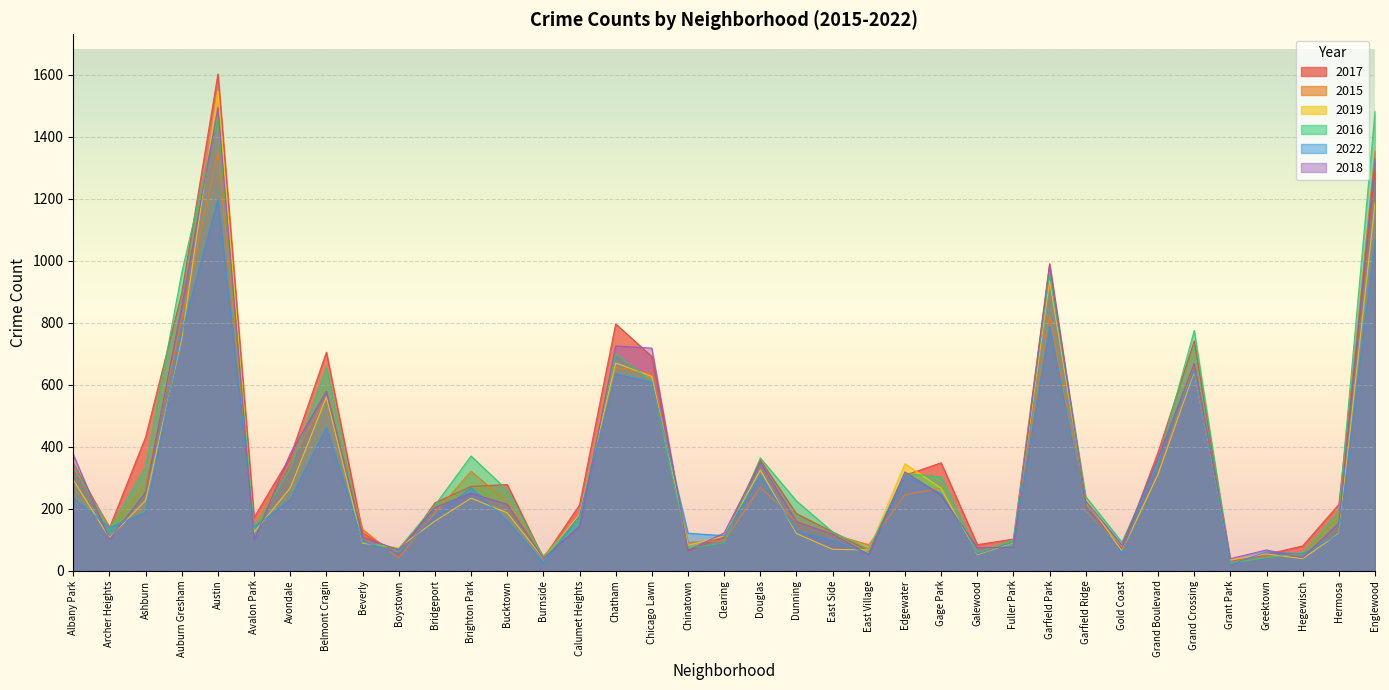

What are all the series names shown in the legend?

2017, 2015, 2019, 2016, 2022, 2018